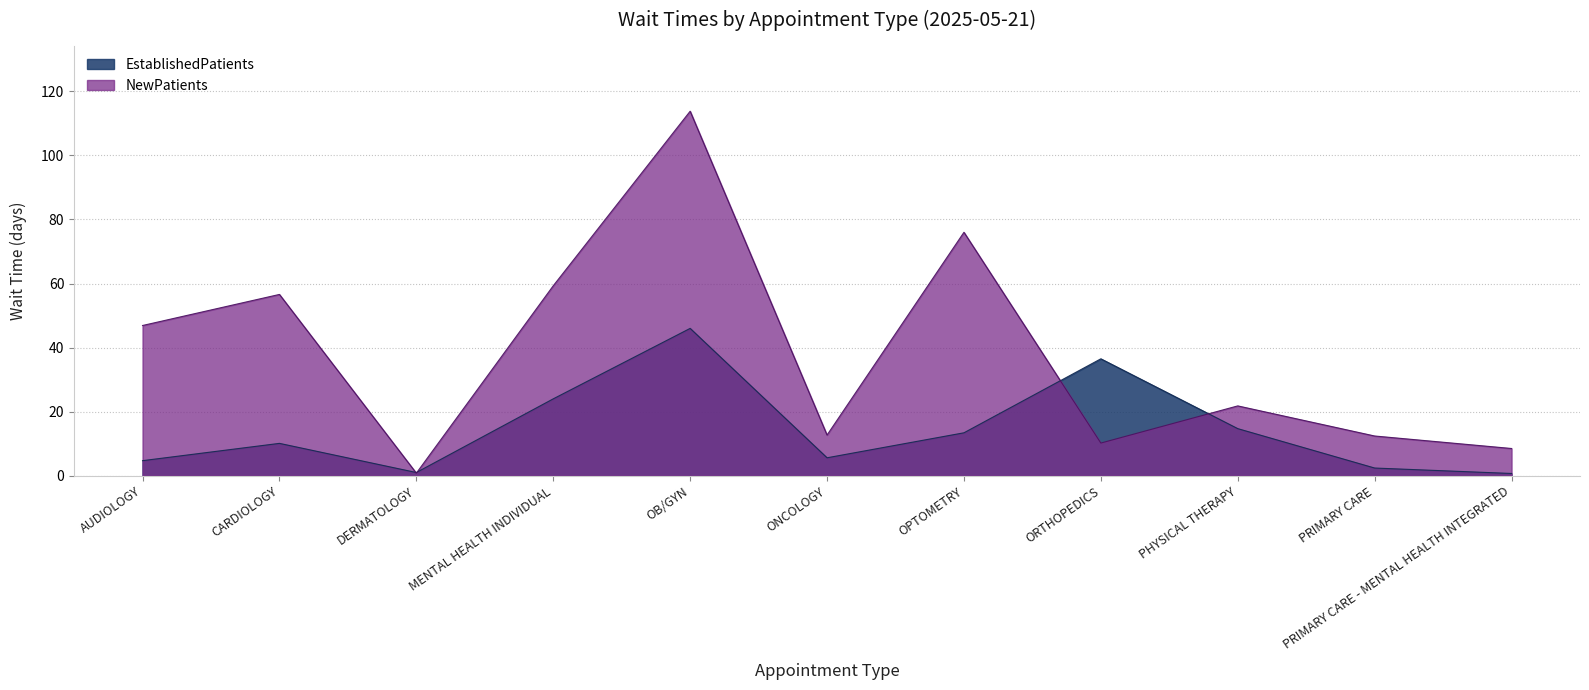

Where does the EstablishedPatients series first go above 10?

CARDIOLOGY